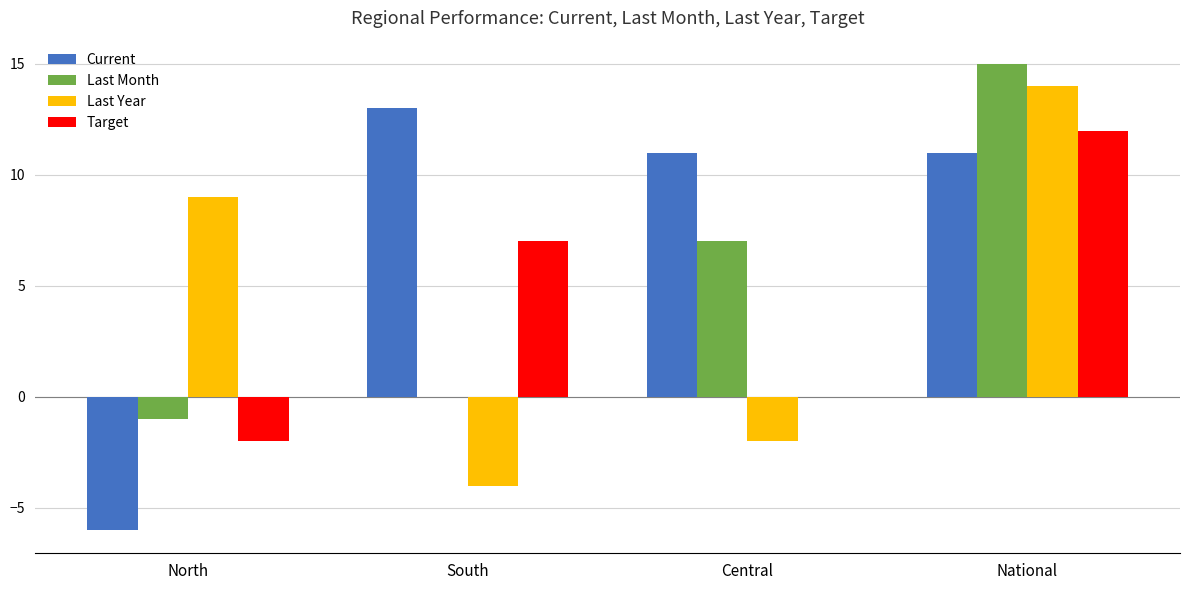

How many series are shown in this chart?

4